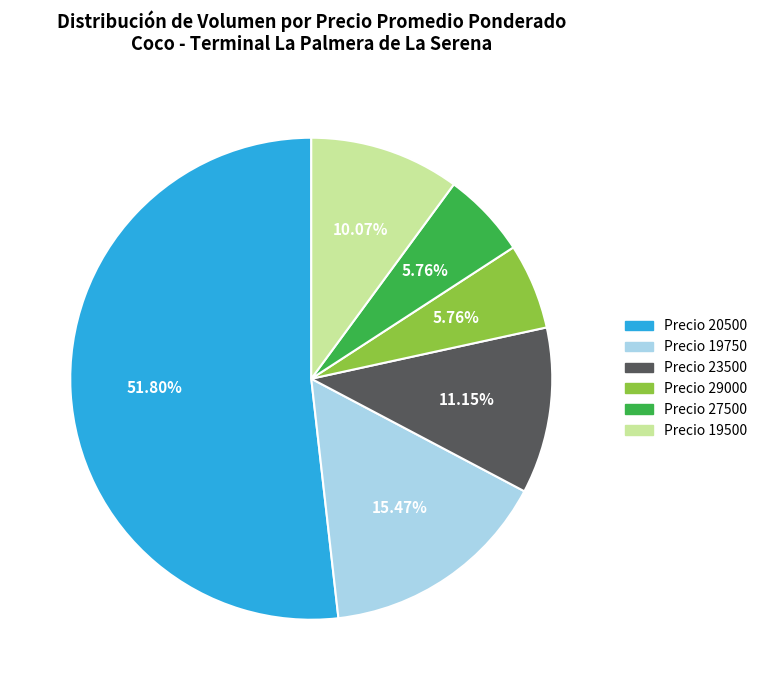

Is the sum of Precio 23500 and Precio 19500 greater than half?

No